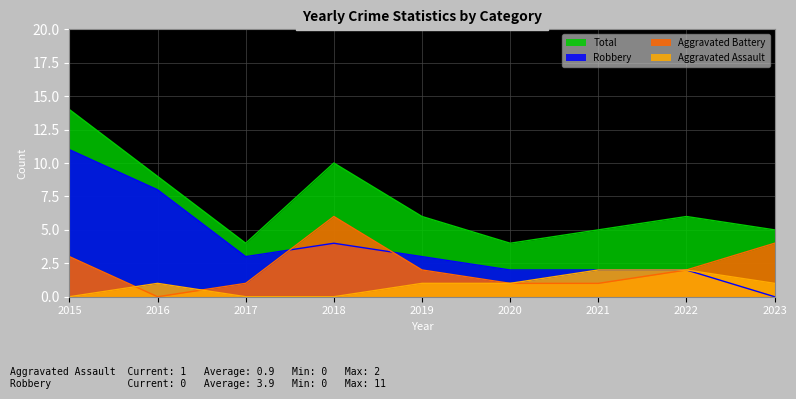

True or false: Total has a value of 6 at 2022.

True